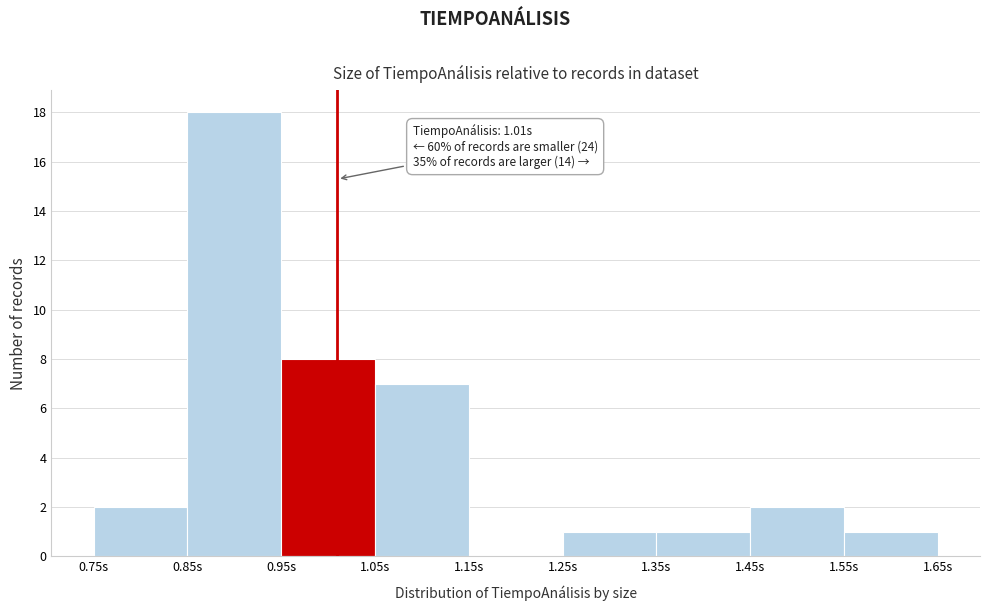

Which range on the x-axis has the tallest bar?

0.85 to 0.95